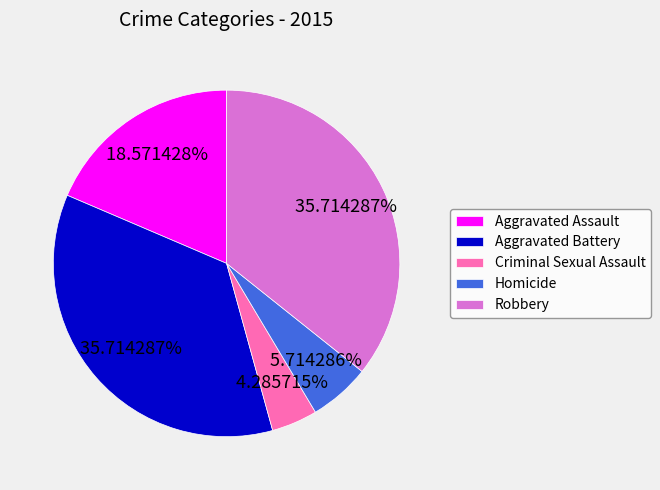

Combined, do Aggravated Battery and Robbery account for over 50%?

Yes